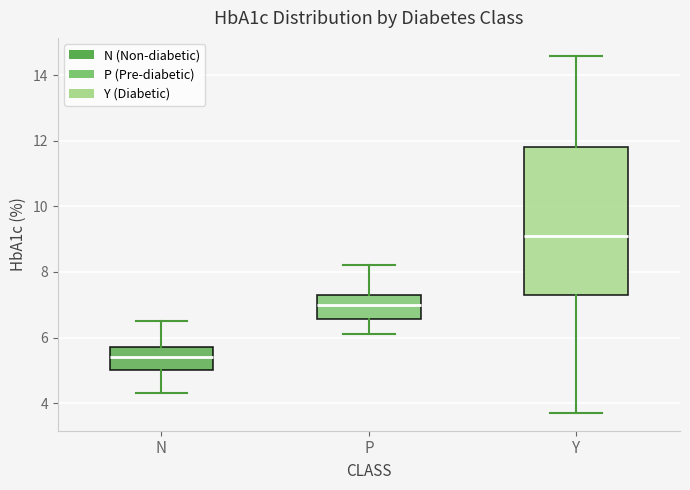

Where is the upper edge of the box for Y on the y-axis? The values are not printed on the chart, so give them approximately, as read against the axis.

11.8